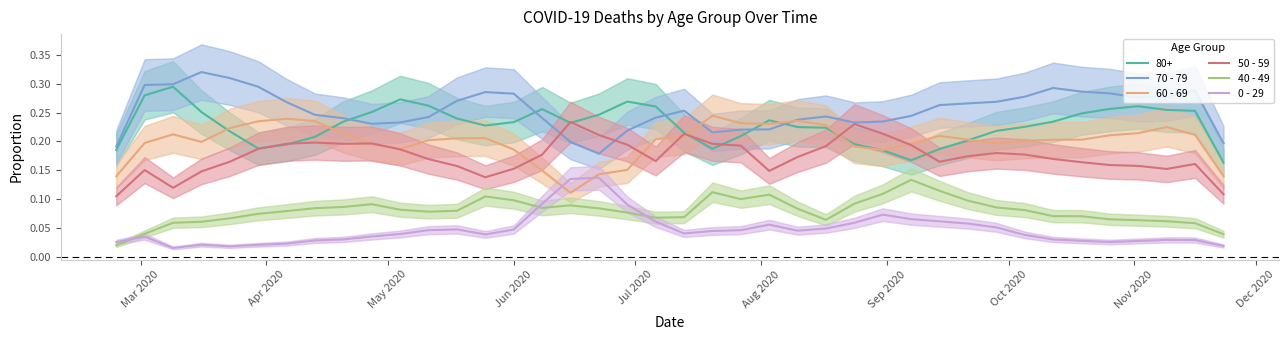

True or false: 70 - 79 and 0 - 29 cross at least once.

False